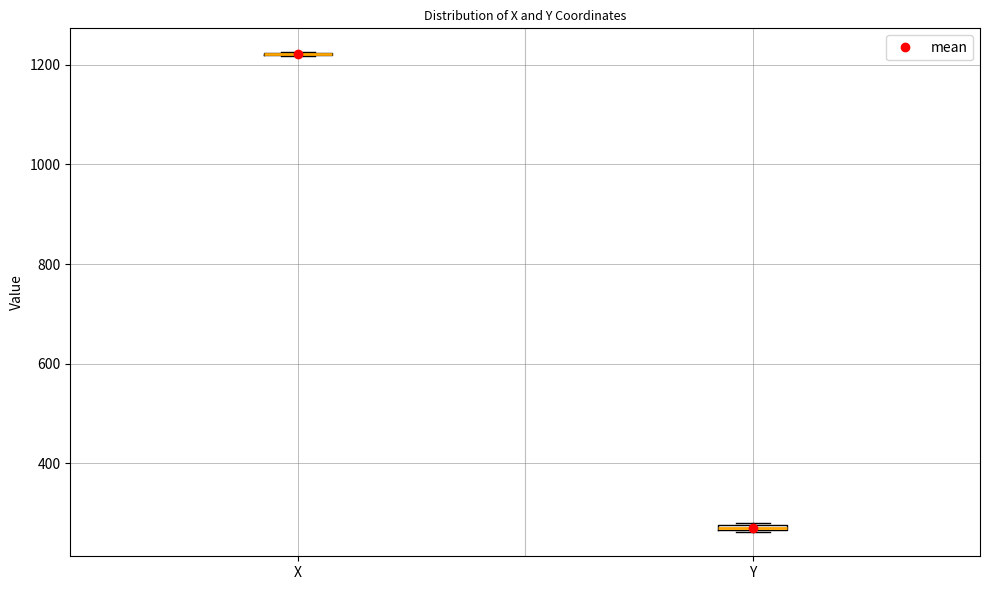

Where is the lower edge of the box for Y on the y-axis? The values are not printed on the chart, so give them approximately, as read against the axis.

260